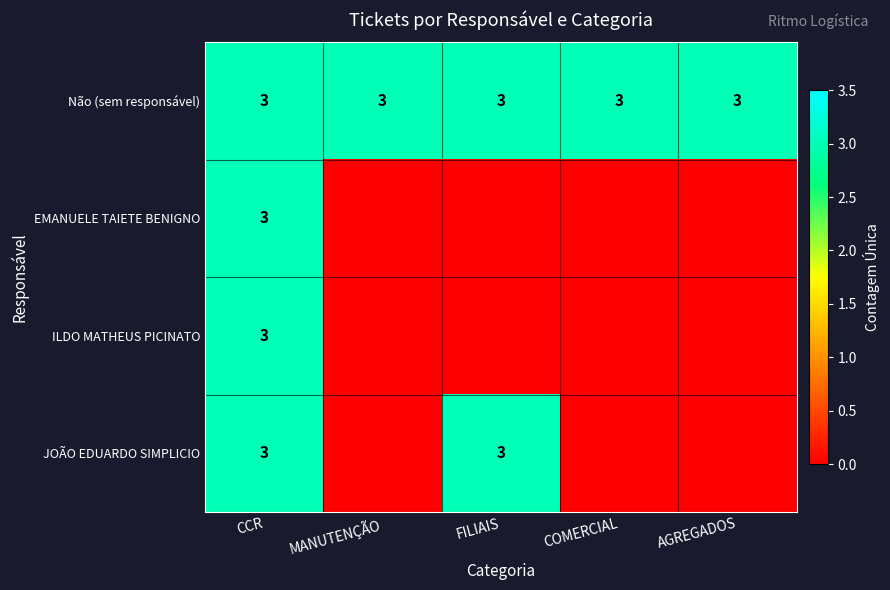

At how many categories does at least one series exceed 2?

5